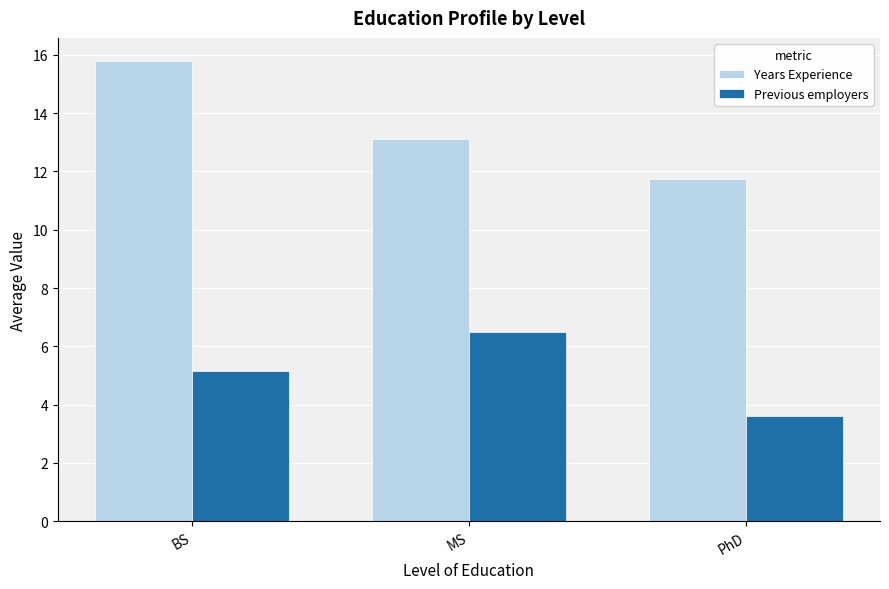

What are all the series names shown in the legend?

Years Experience, Previous employers